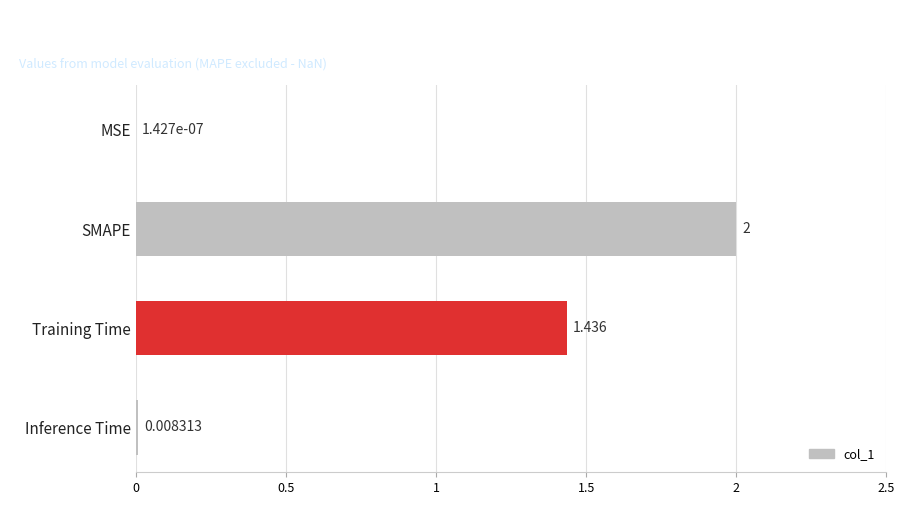

Where is the data nearest to the value 1?

Training Time